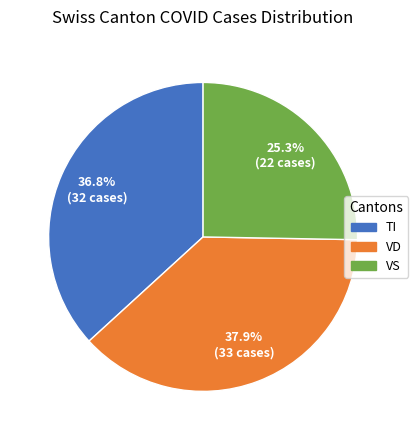

Does any single category account for the majority?

No